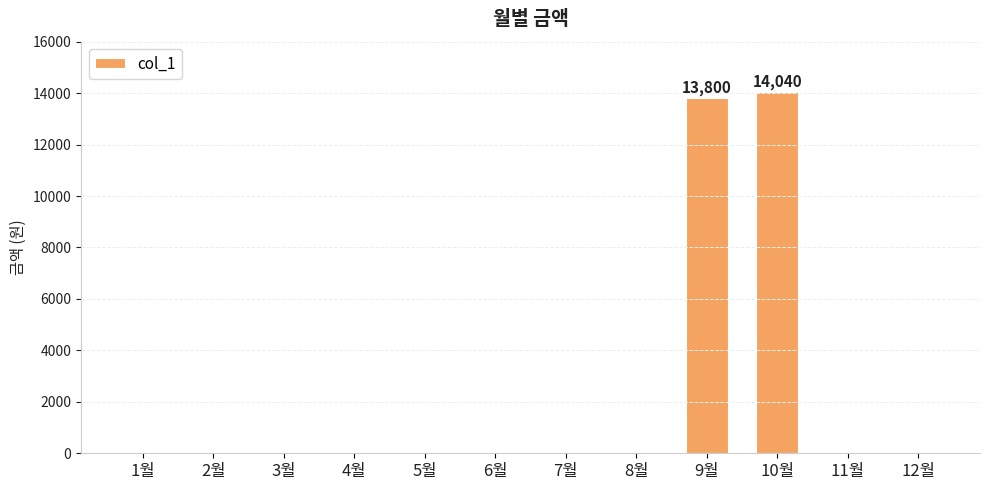

What is the maximum value shown in the chart?

14040